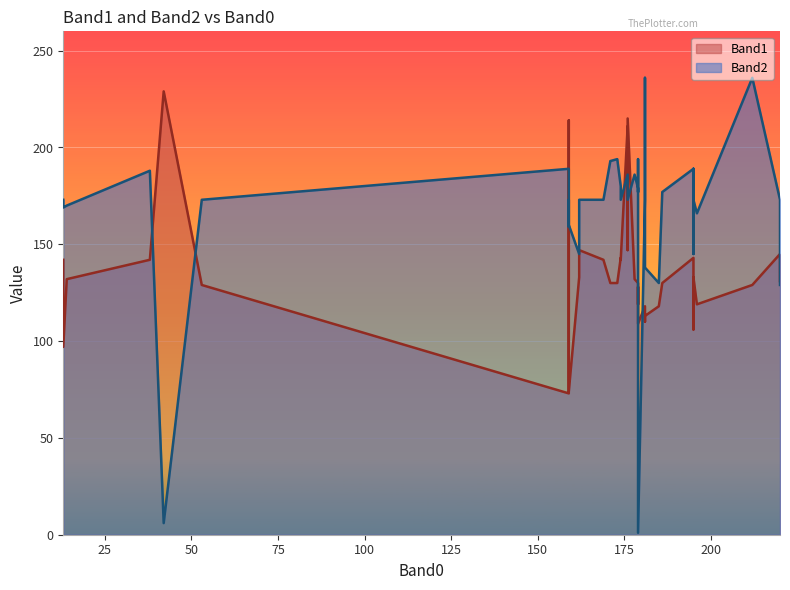

How many interior local peaks does the Band2 series have?

13